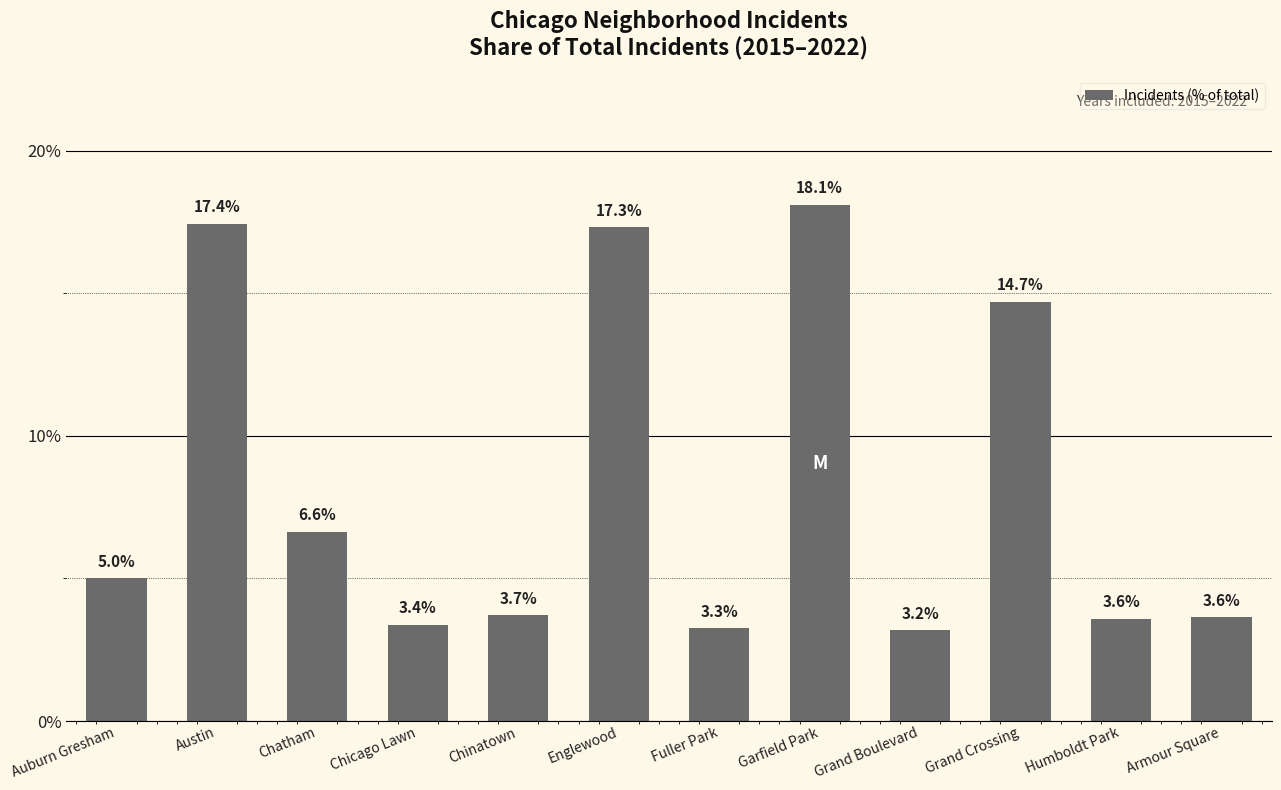

What is the smallest value displayed?

3.2